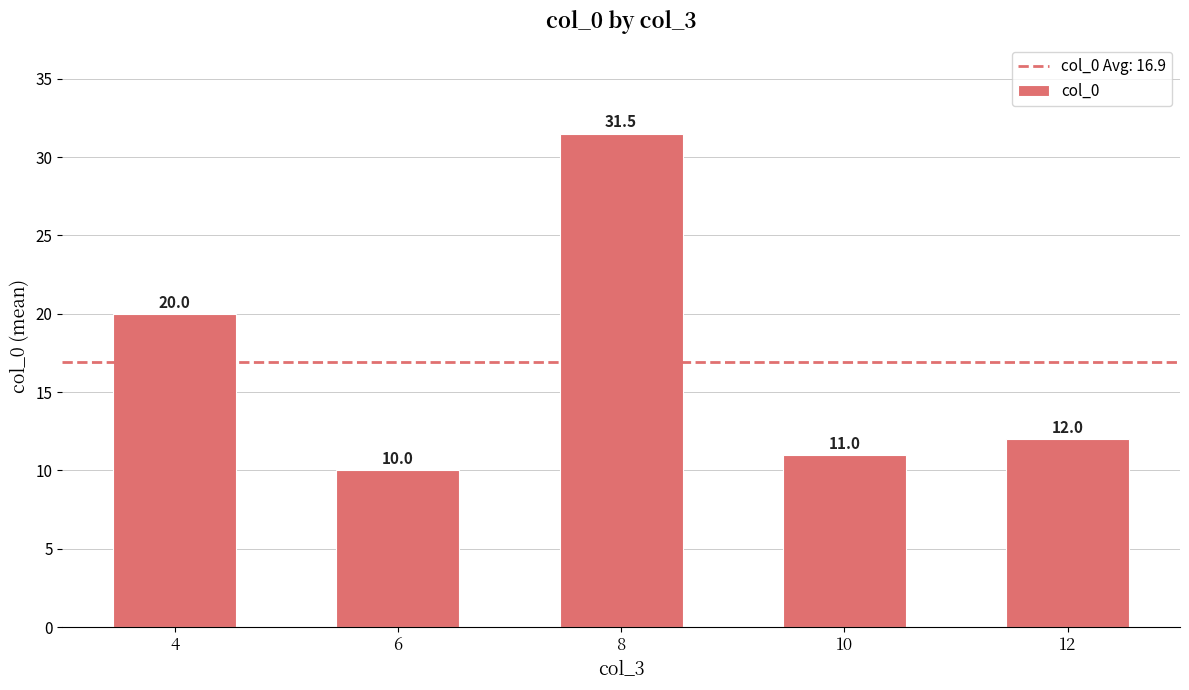

Does the chart contain stacked bars?

No